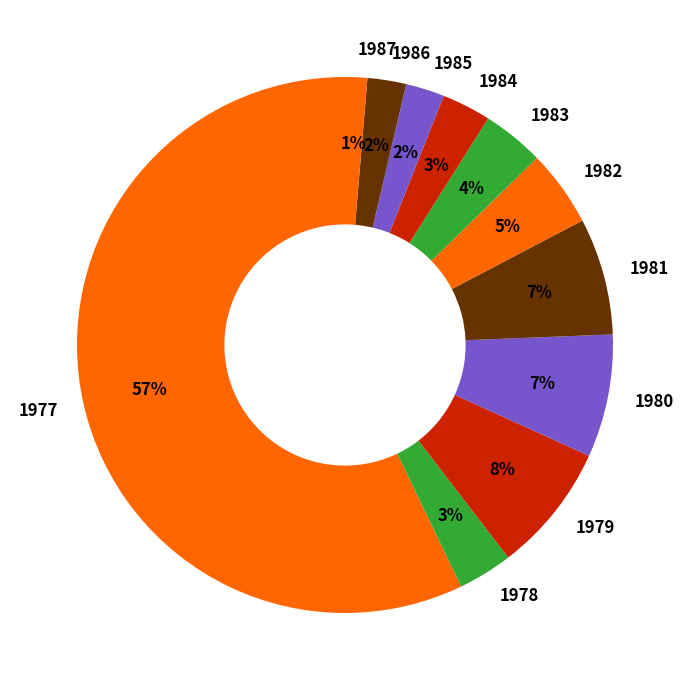

Count the number of slices in the pie.

11